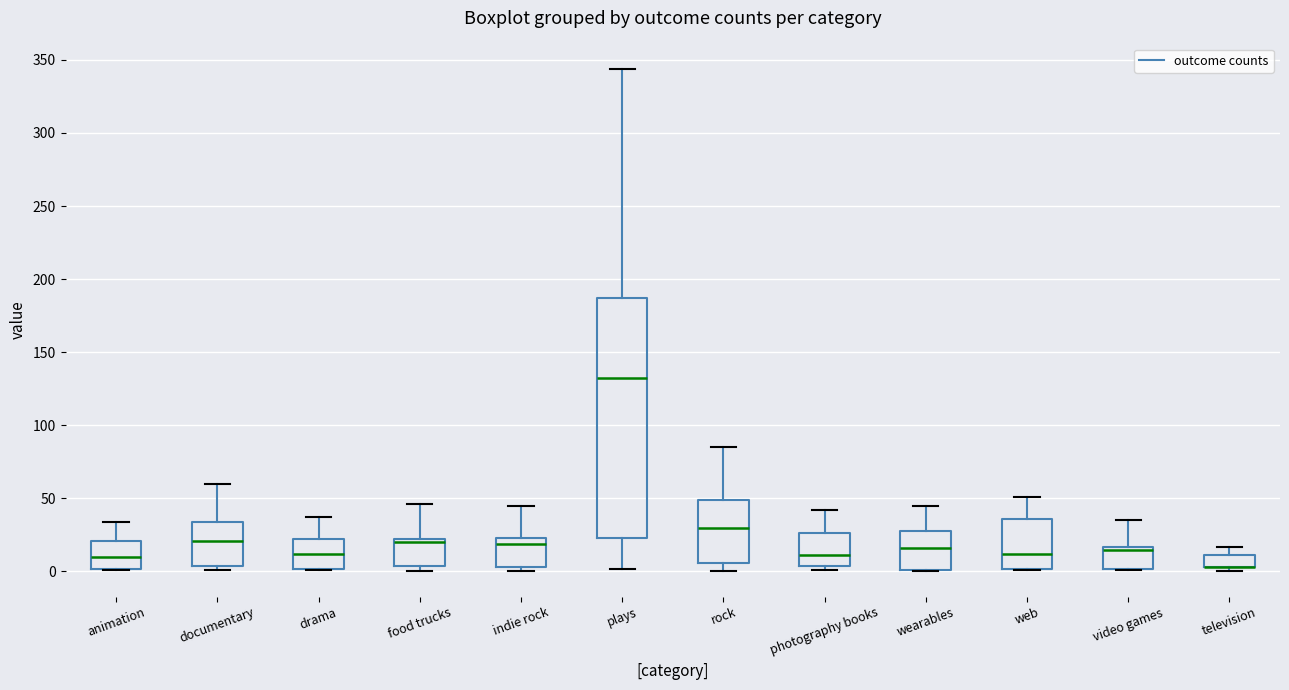

Reading left to right, read every box against the y-axis: the position of its median line, the range the box covers, and the ends of its whiskers. The values are not printed on the chart, so give them approximately, as read against the axis.

animation: median 10, box 0 to 20, whiskers 0 to 35
documentary: median 20, box 5 to 35, whiskers 0 to 60
drama: median 10, box 0 to 20, whiskers 0 to 35
food trucks: median 20 (just below the box's upper edge), box 5 to 20, whiskers 0 to 45
indie rock: median 20, box 5 to 25, whiskers 0 to 45
plays: median 130, box 25 to 185, whiskers 0 to 345
rock: median 30, box 5 to 50, whiskers 0 to 85
photography books: median 10, box 5 to 25, whiskers 0 to 40
wearables: median 15, box 0 to 30, whiskers 0 to 45
web: median 10, box 0 to 35, whiskers 0 to 50
video games: median 15 (just below the box's upper edge), box 0 to 15, whiskers 0 to 35
television: median 5 (drawn on the box's lower edge), box 5 to 10, whiskers 0 to 15